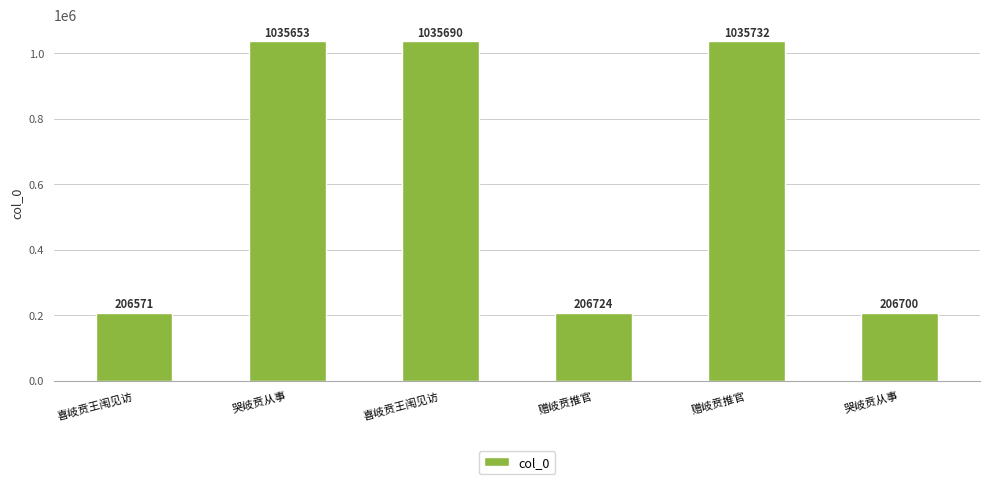

Does the chart contain any negative values?

No